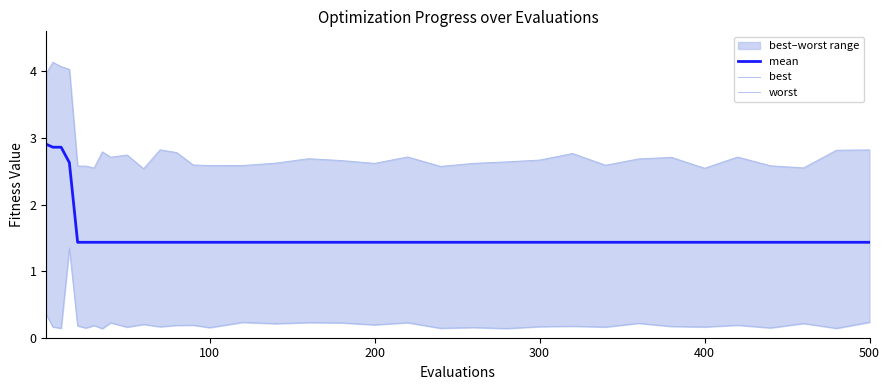

What is the minimum value for mean?

1.4